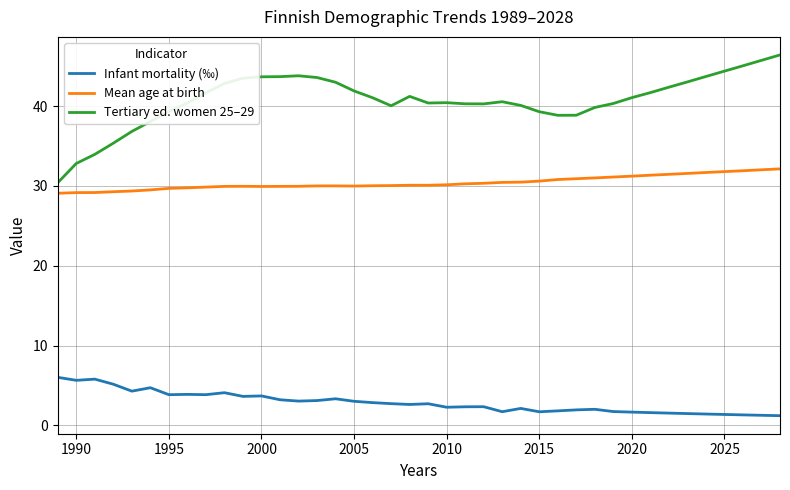

Which series has the widest spread of values?

Tertiary ed. women 25–29